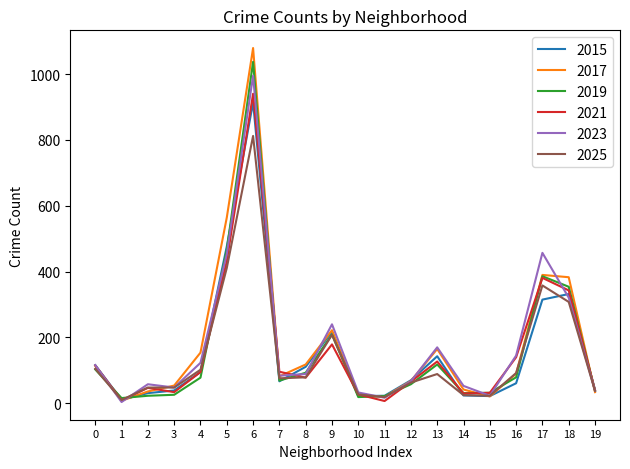

Is the value of 2025 at 5 greater than the value of 2015 at 17?

Yes